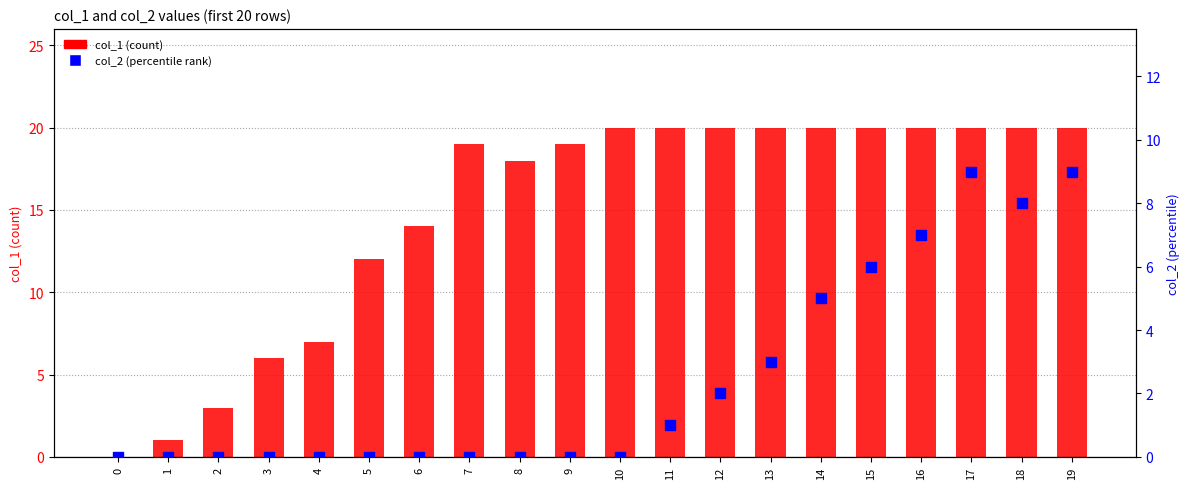

Which series has the widest spread of Y values?

col_1 (count)